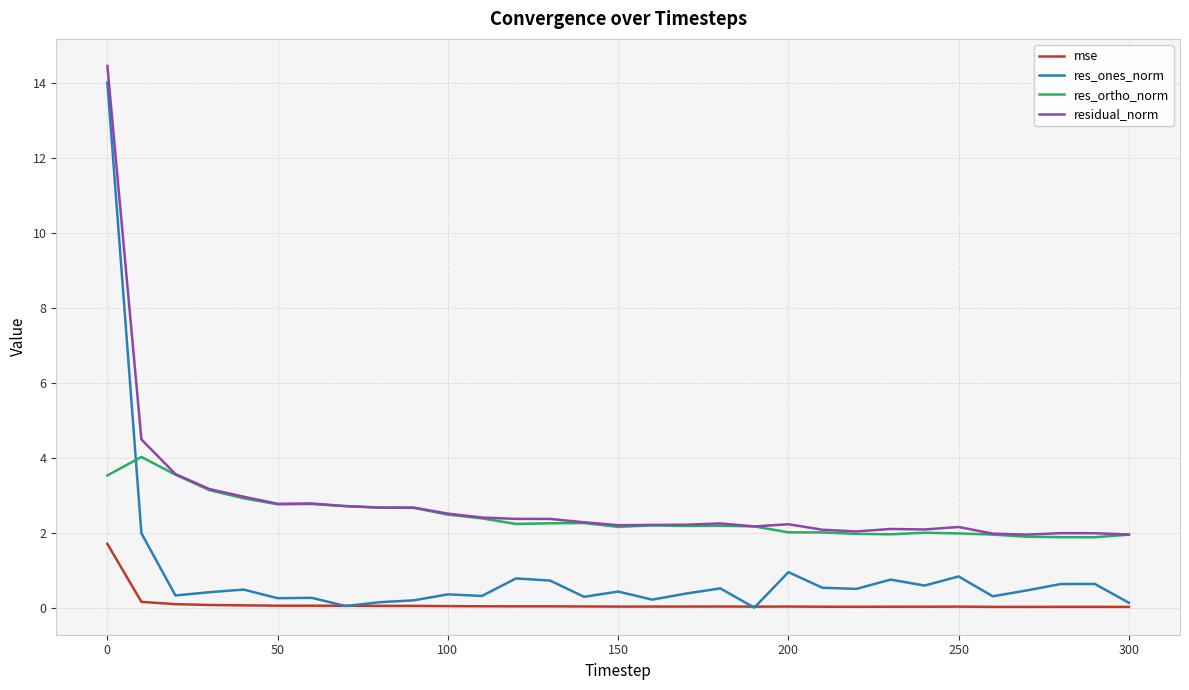

True or false: res_ones_norm has more than 0 points higher than both neighbors.

True